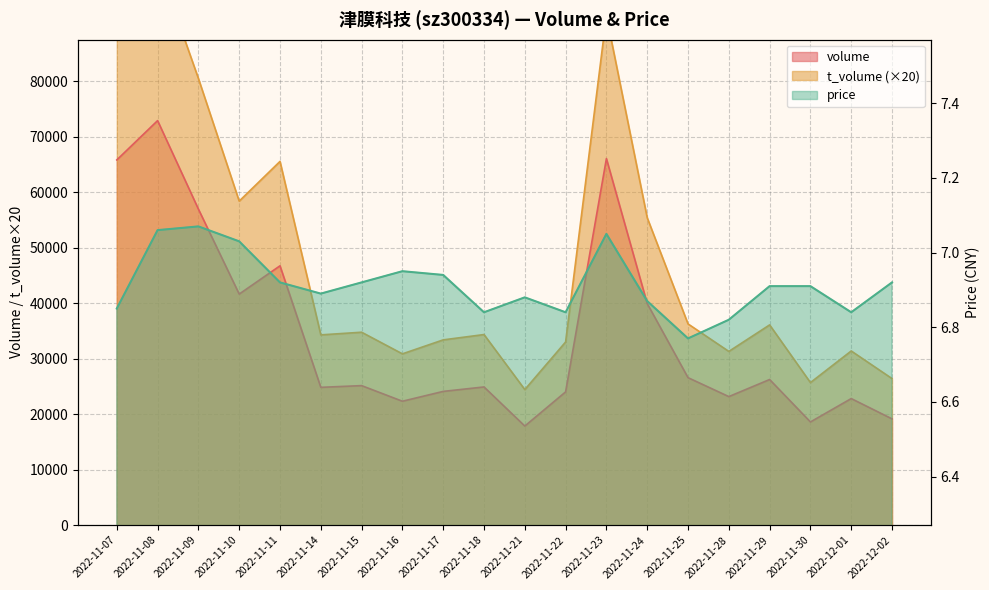

Where is volume nearest to the value 45398?

2022-11-11